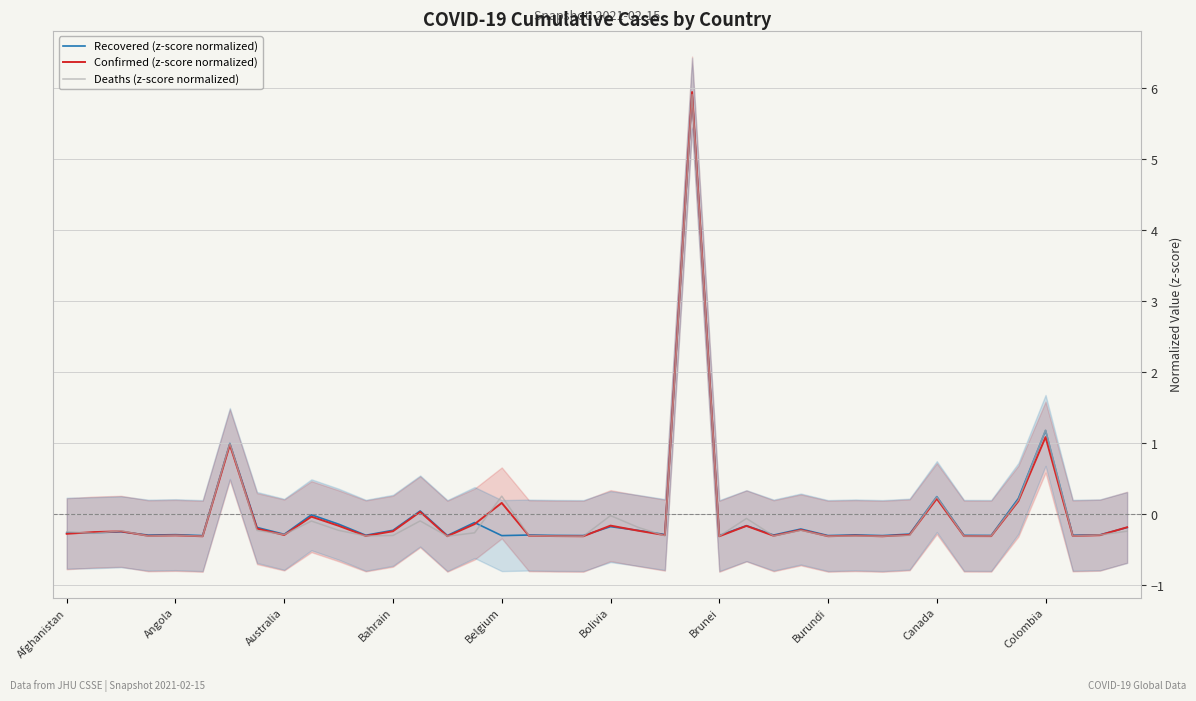

How many intersections are there between Confirmed (z-score normalized) and Deaths (z-score normalized)?

25